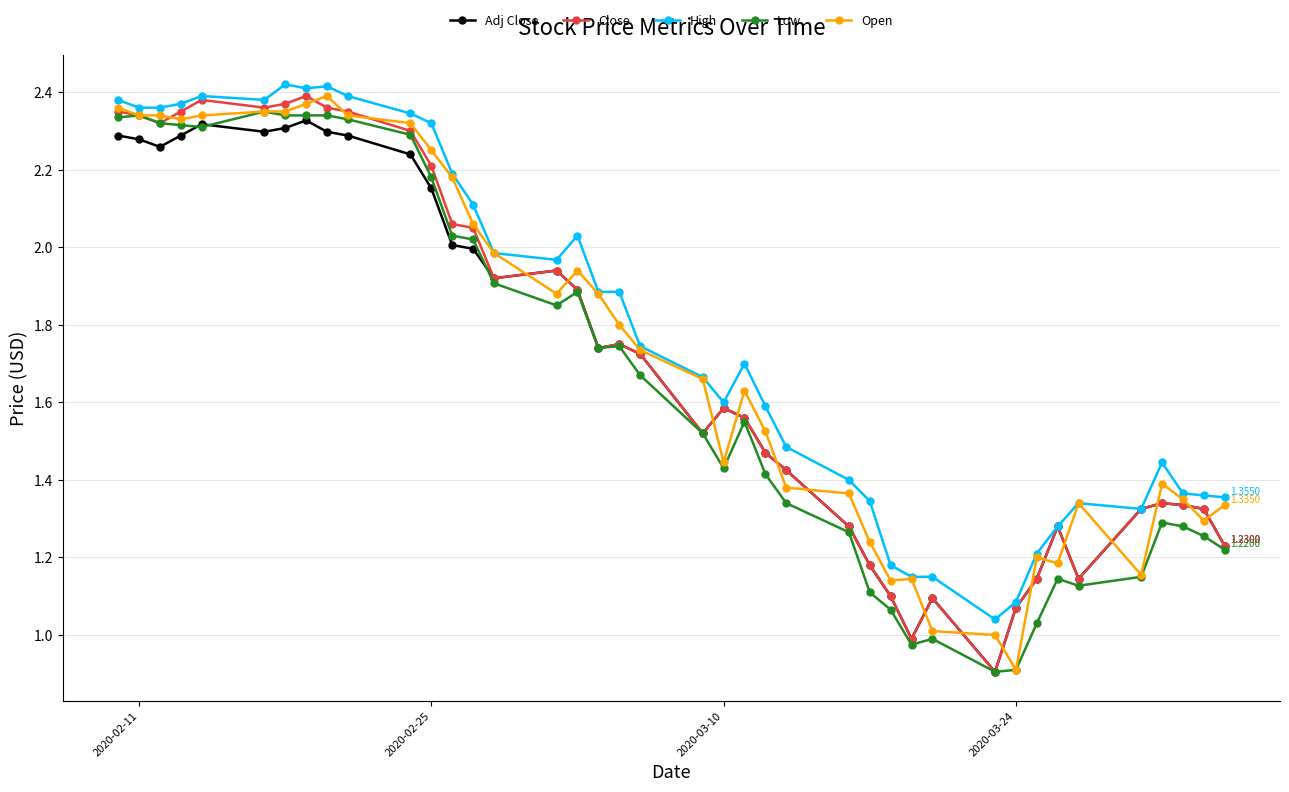

What is the sum of all Open values?

69.2